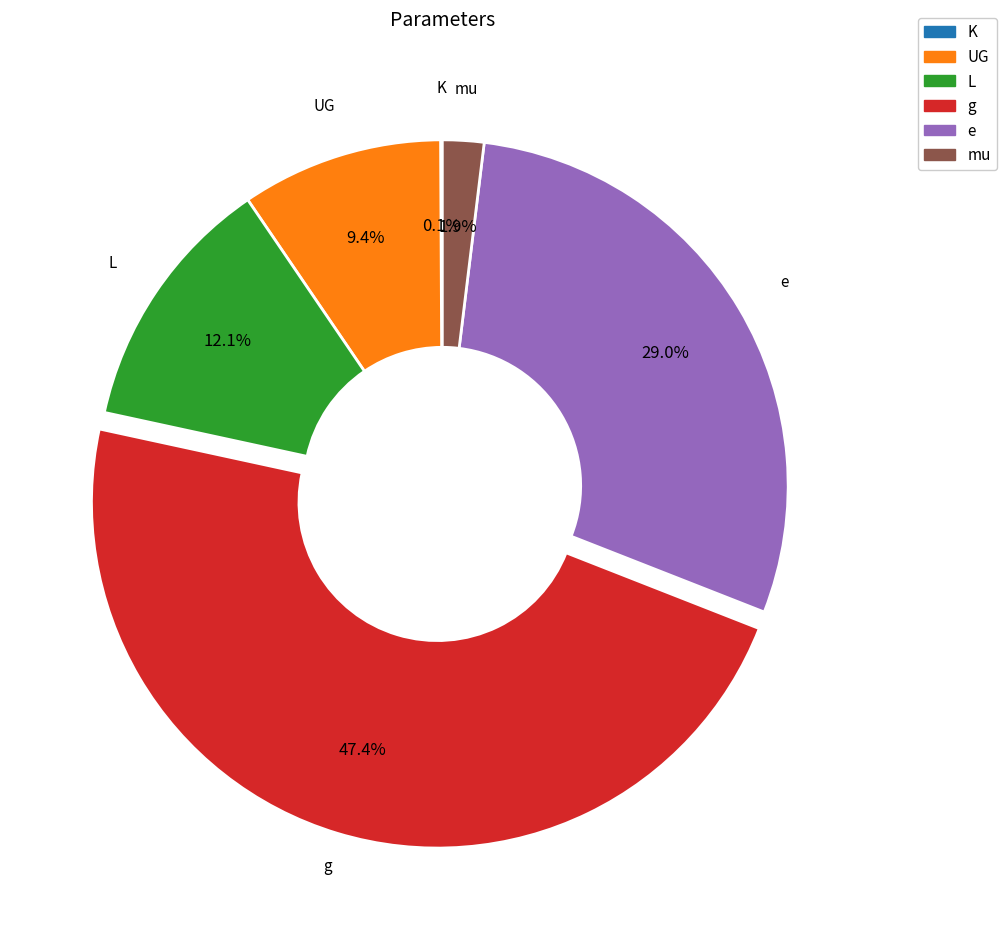

Combined, do L and g account for over 50%?

Yes